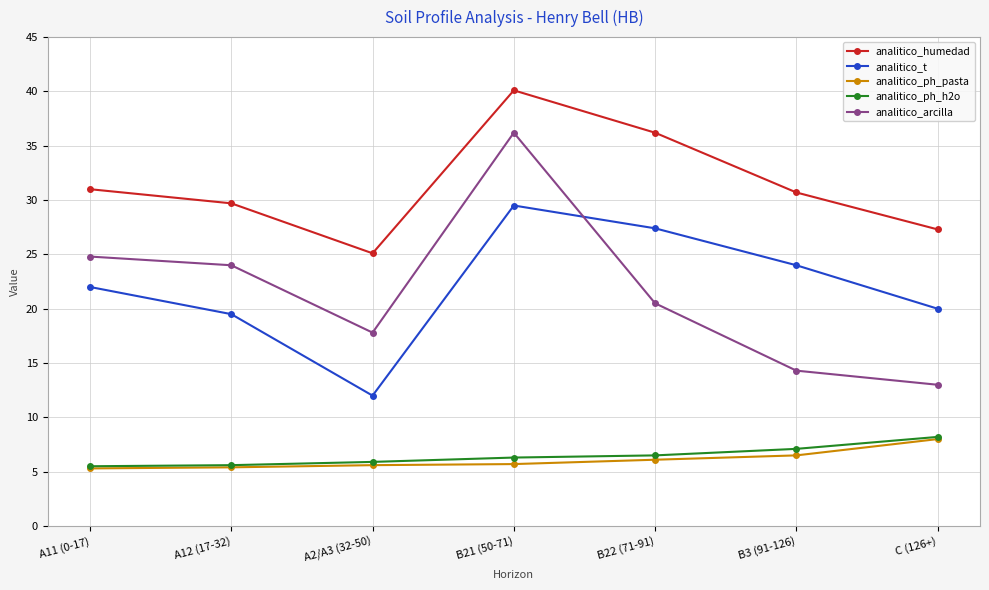

At which label is analitico_t closest to 20?

C (126+)